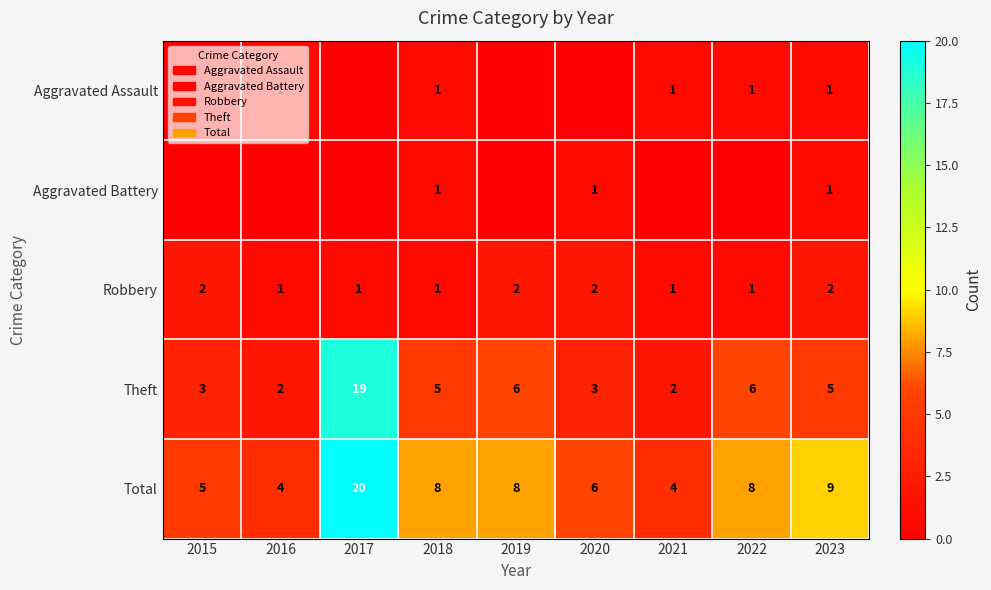

What is the difference between the highest and lowest values at 2018?

7